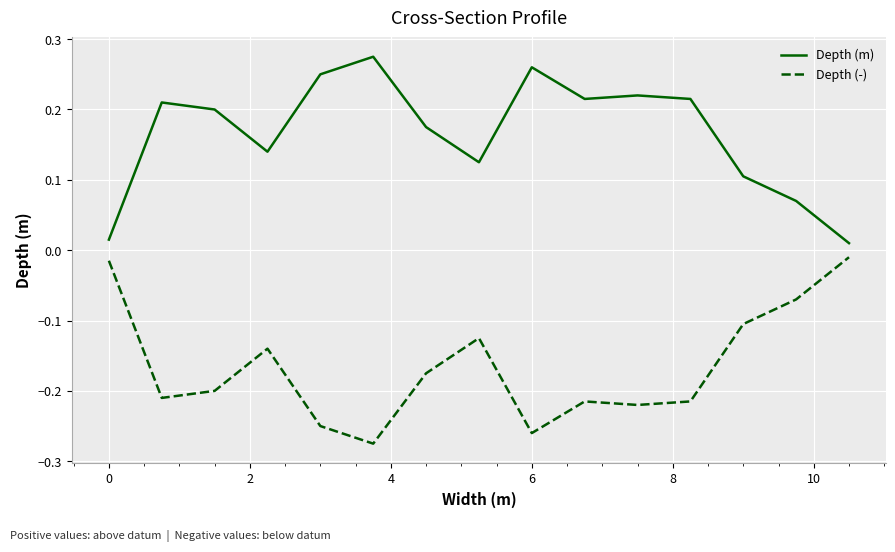

What are all the series names shown in the legend?

Depth (m), Depth (-)